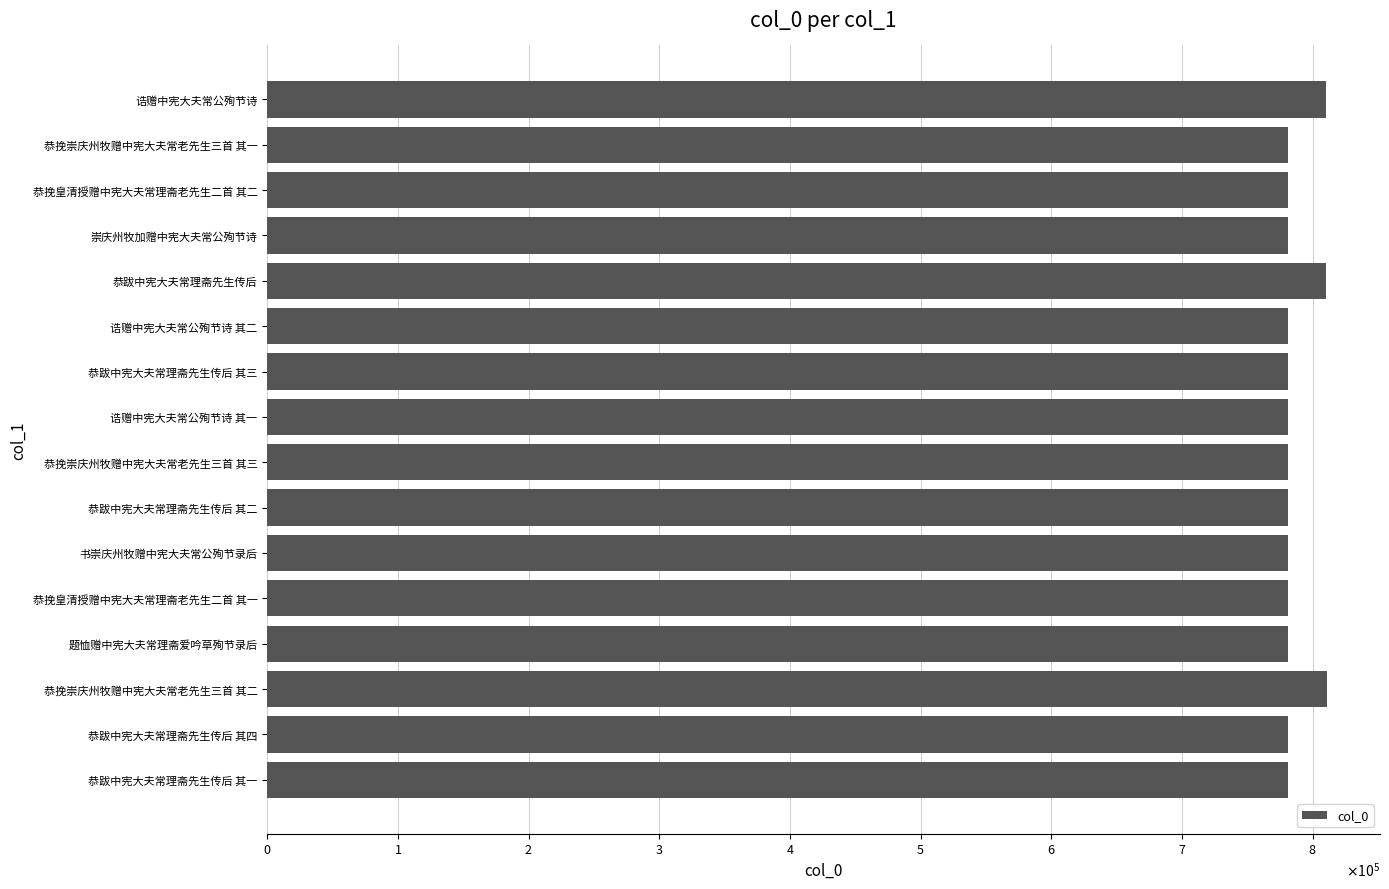

What is the sum of the values at 题恤赠中宪大夫常理斋爱吟草殉节录后 and 崇庆州牧加赠中宪大夫常公殉节诗?

1562195